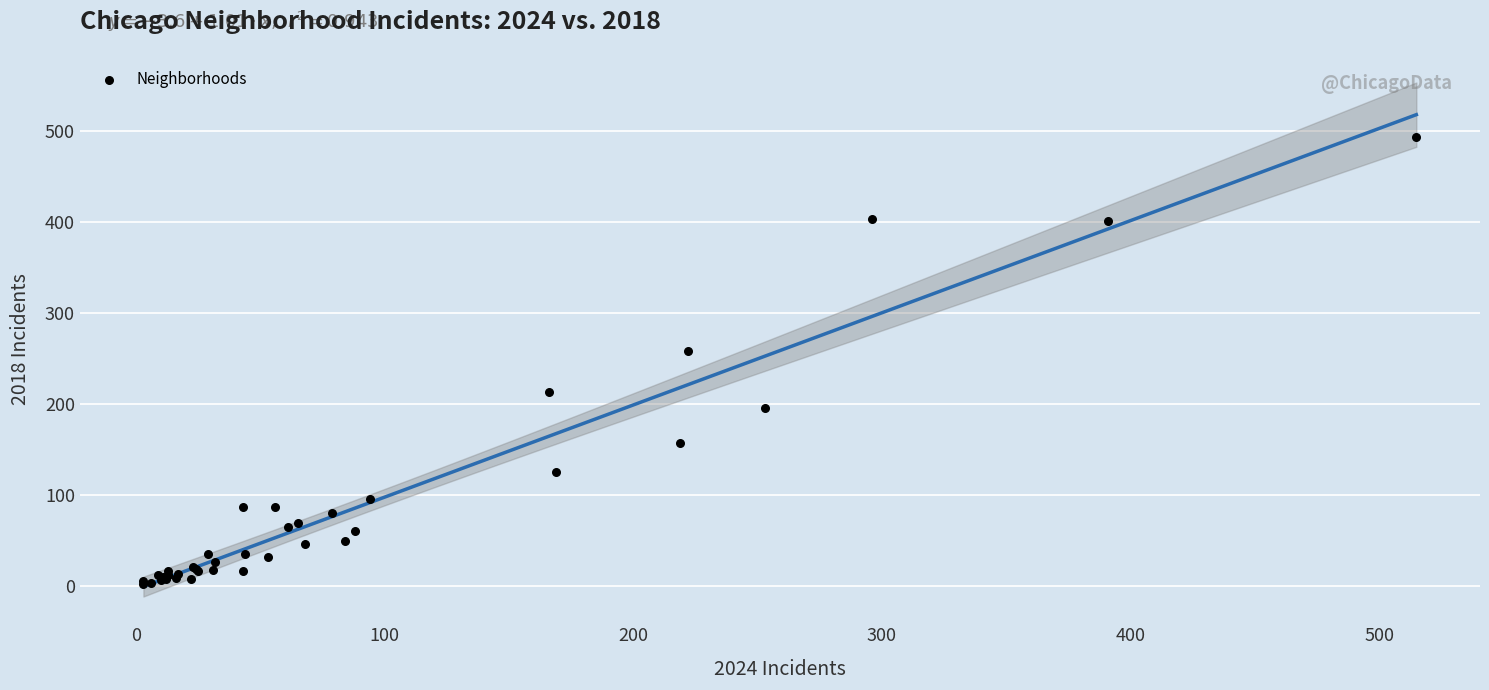

What Y value in the scatter plot is closest to 247?

258